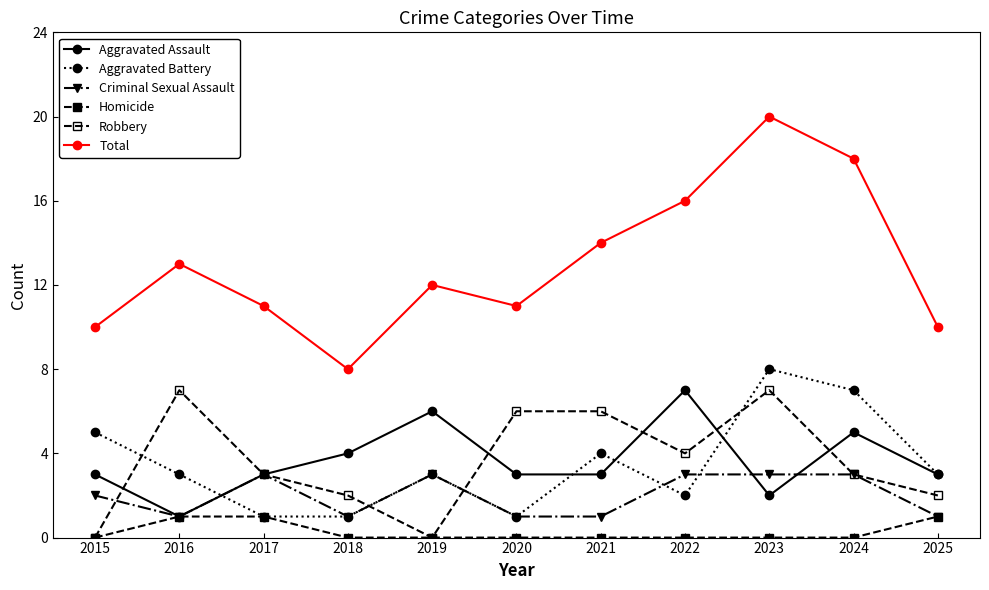

How many data points in Criminal Sexual Assault are less than 2?

5